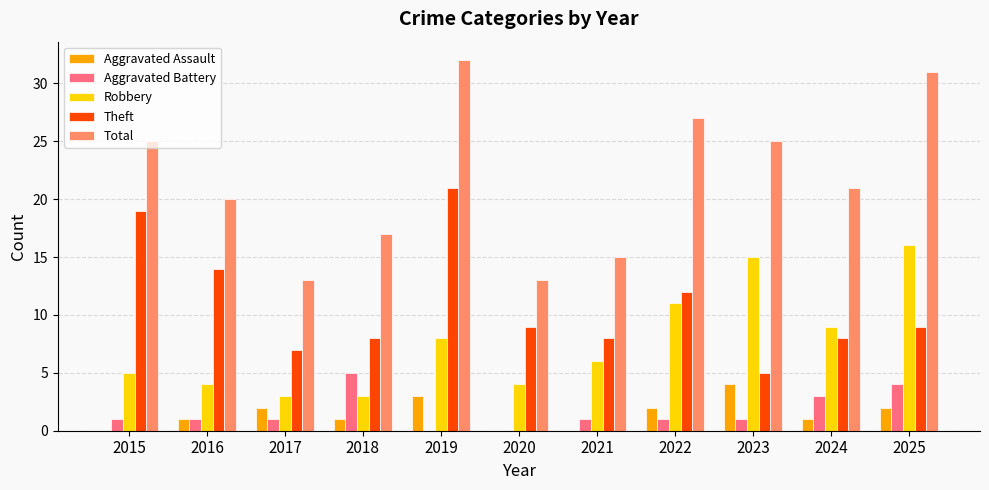

What is the total value across all series at 2022?

53